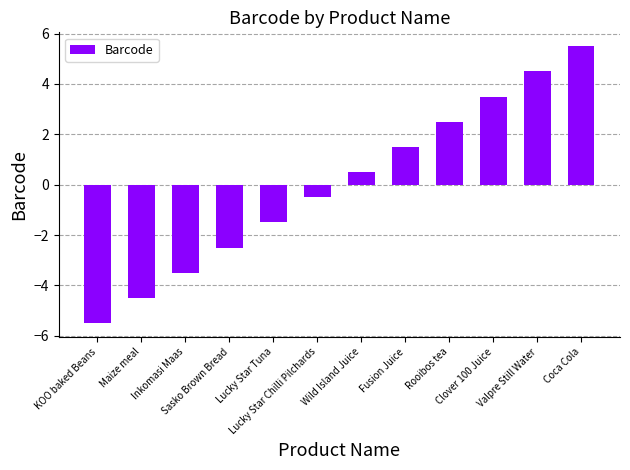

What is the smallest value displayed?

-5.5